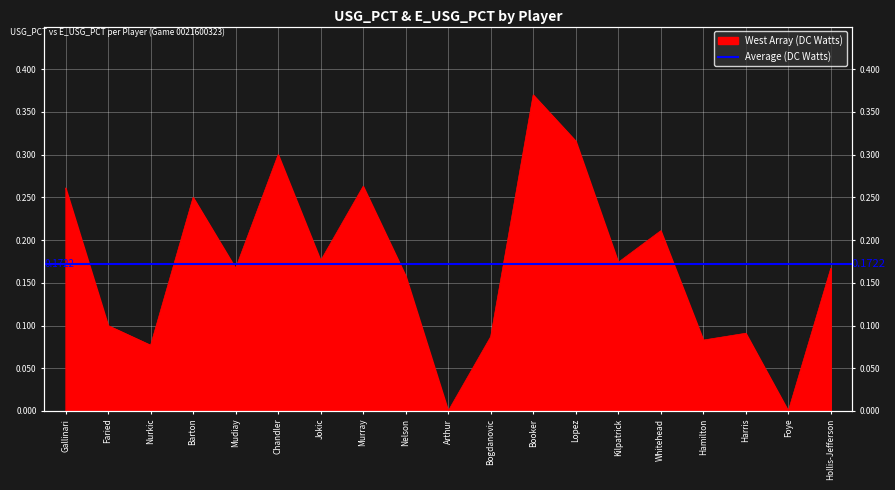

Reading left to right, extract all data points from this chart.

Gallinari=0.3	Faried=0.1	Nurkic=0.1	Barton=0.2	Mudiay=0.2	Chandler=0.3	Jokic=0.2	Murray=0.3	Nelson=0.2	Arthur=0.0	Bogdanovic=0.1	Booker=0.4	Lopez=0.3	Kilpatrick=0.2	Whitehead=0.2	Hamilton=0.1	Harris=0.1	Foye=0.0	Hollis-Jefferson=0.2